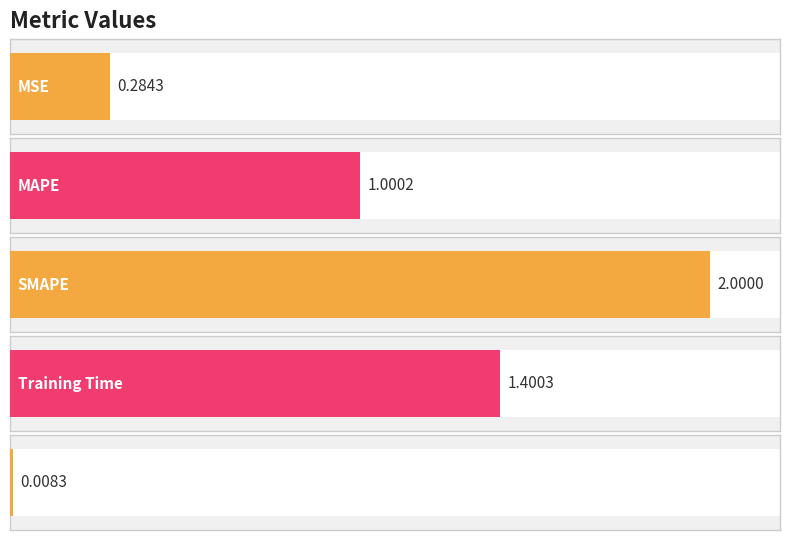

Count the number of data series in this chart.

1